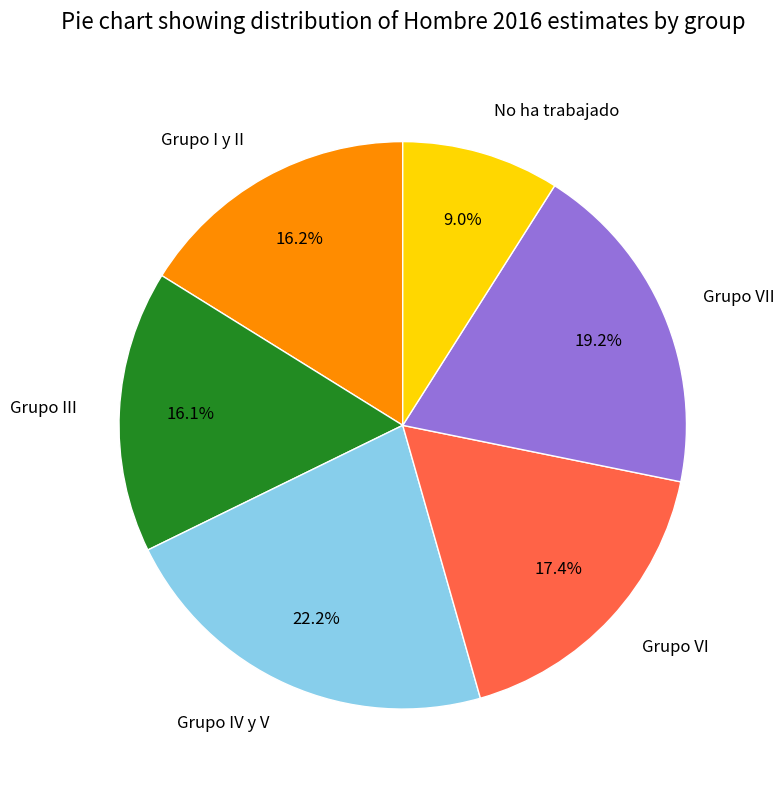

Is it true that Grupo VI is 17% of the pie?

True